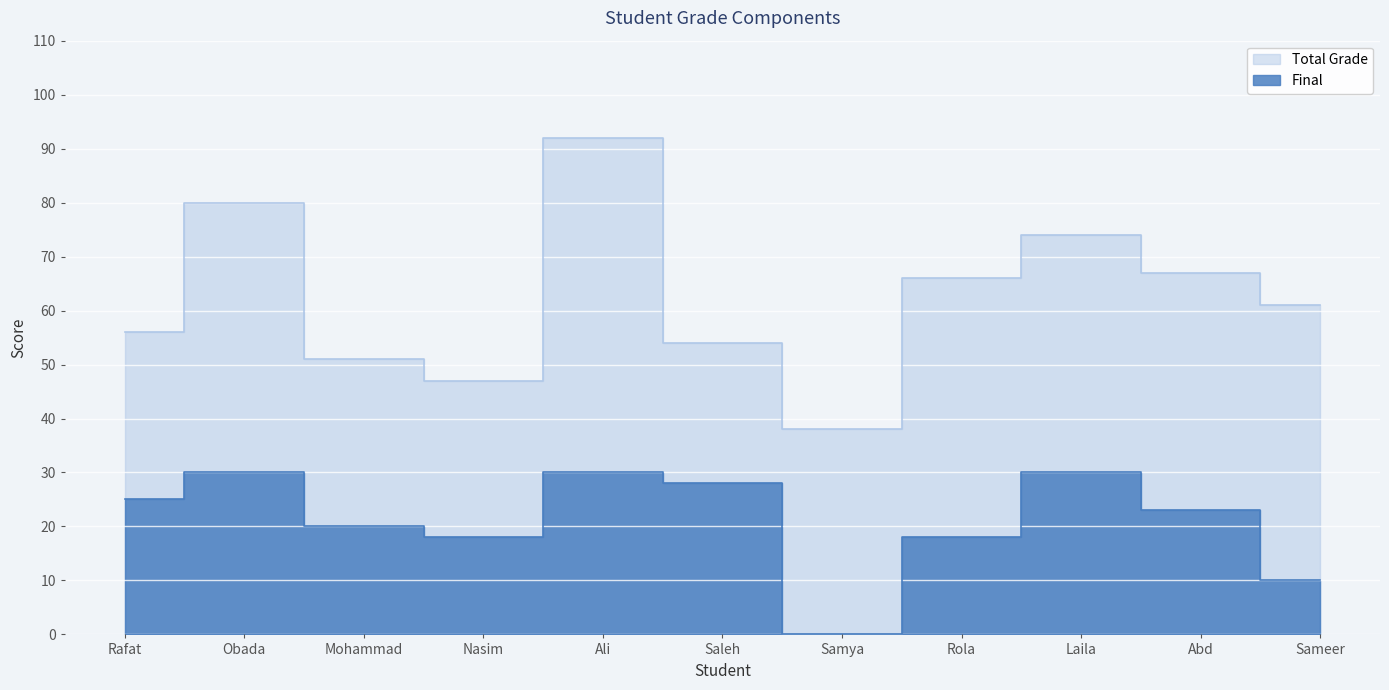

Reading left to right, transcribe all the data shown in this chart.

Total Grade: 56	80	51	47	92	54	38	66	74	67	61
Final: 25	30	20	18	30	28	0	18	30	23	10